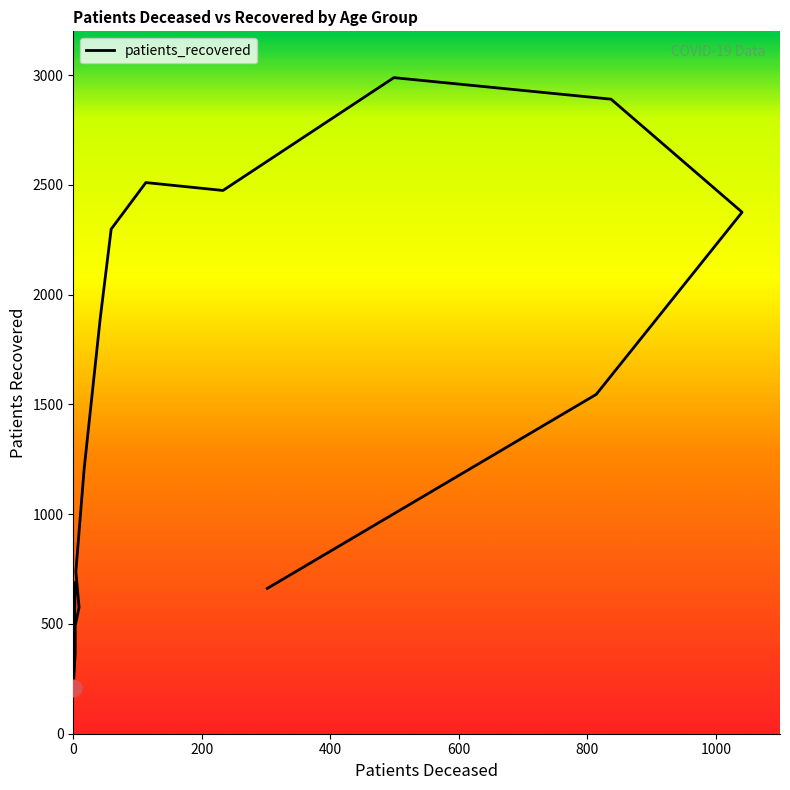

At which category does the data reach its first local valley?

20 - 24